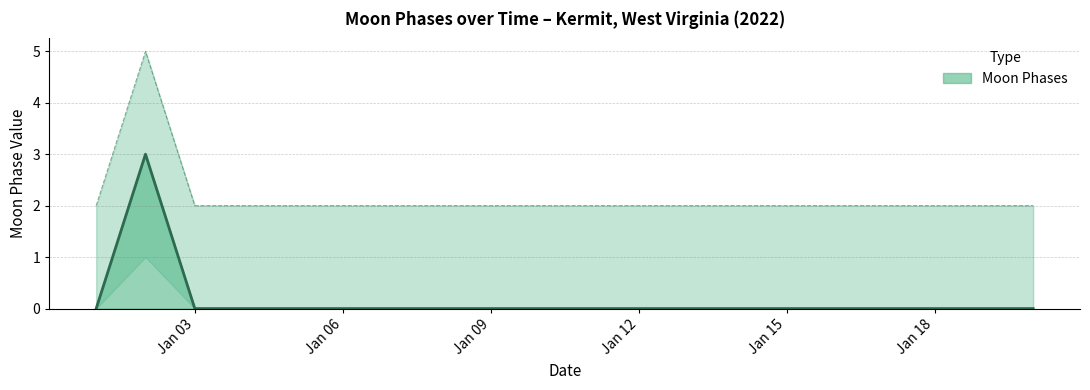

At which label does Moon Phases Upper reach its minimum?

2022-01-01